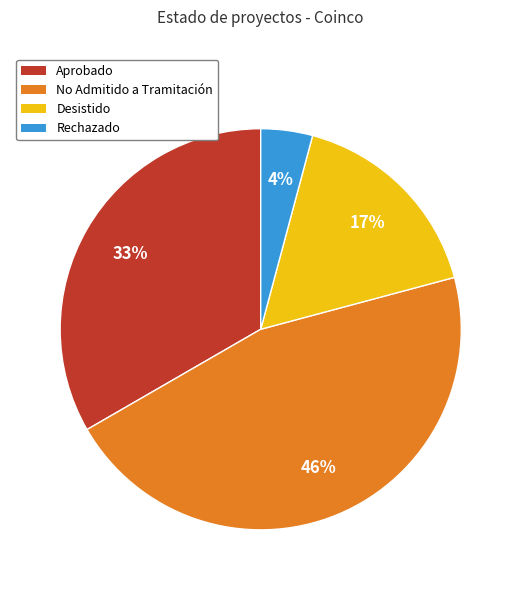

Is there a majority slice in this chart?

No